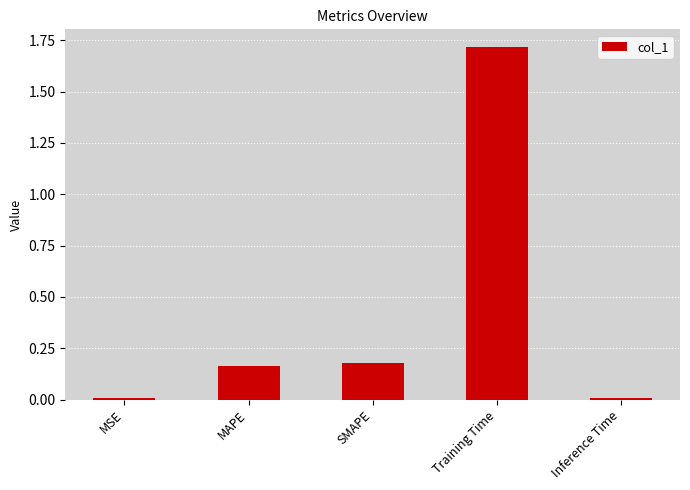

The chart shows a value of 0.3 at MAPE. True or false?

False